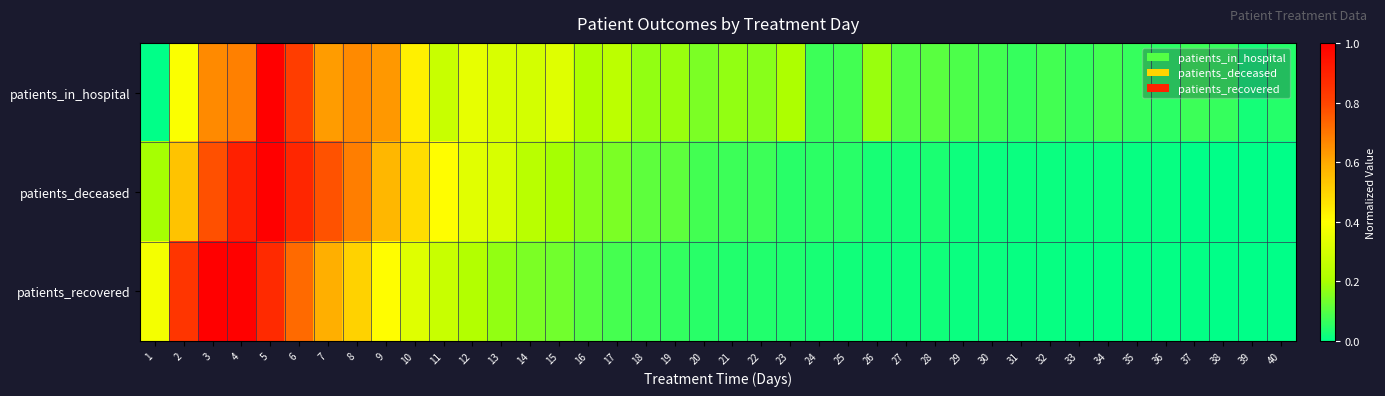

Rank the series by their average value, from lowest to highest.

patients_recovered, patients_deceased, patients_in_hospital